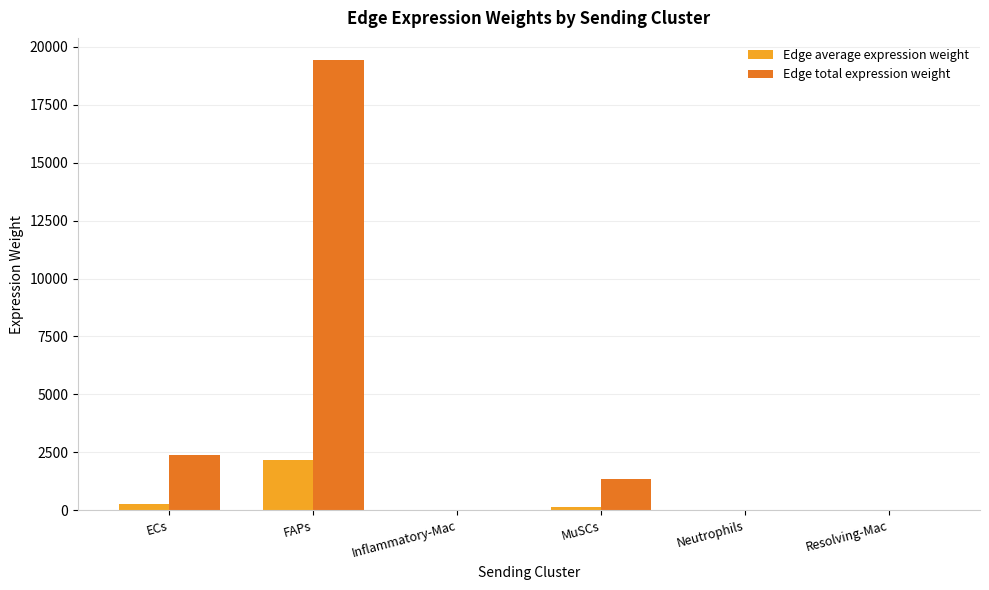

Which series changed the most between FAPs and Neutrophils?

Edge total expression weight